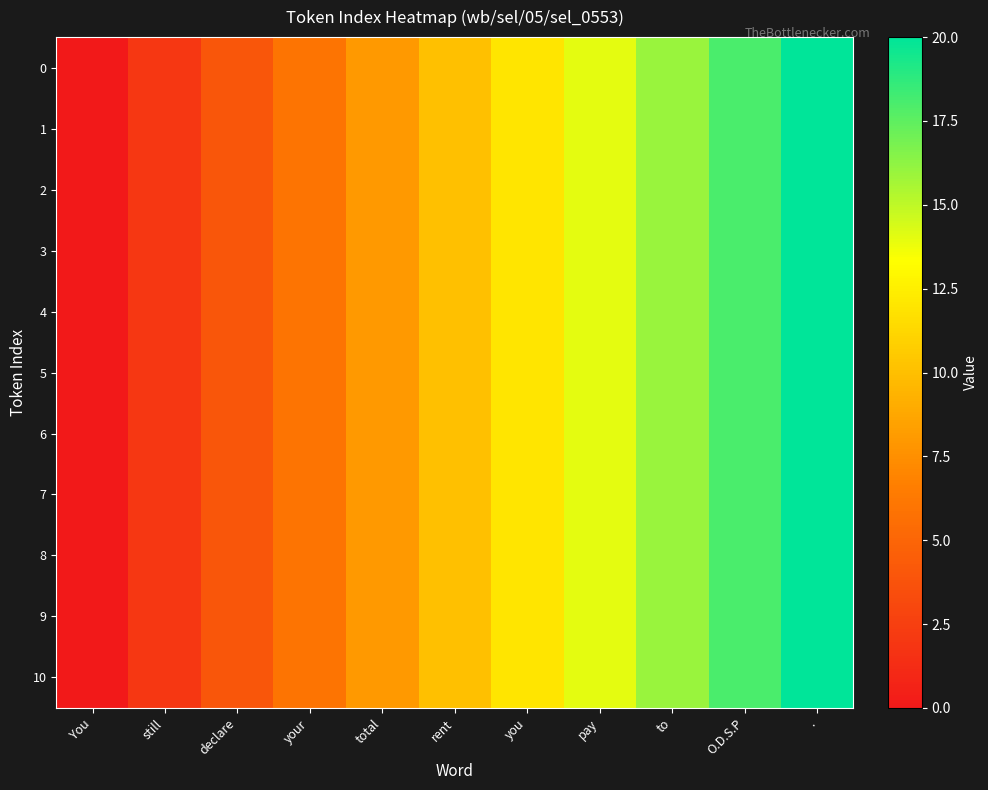

Which label corresponds to the smallest value in the chart?

You